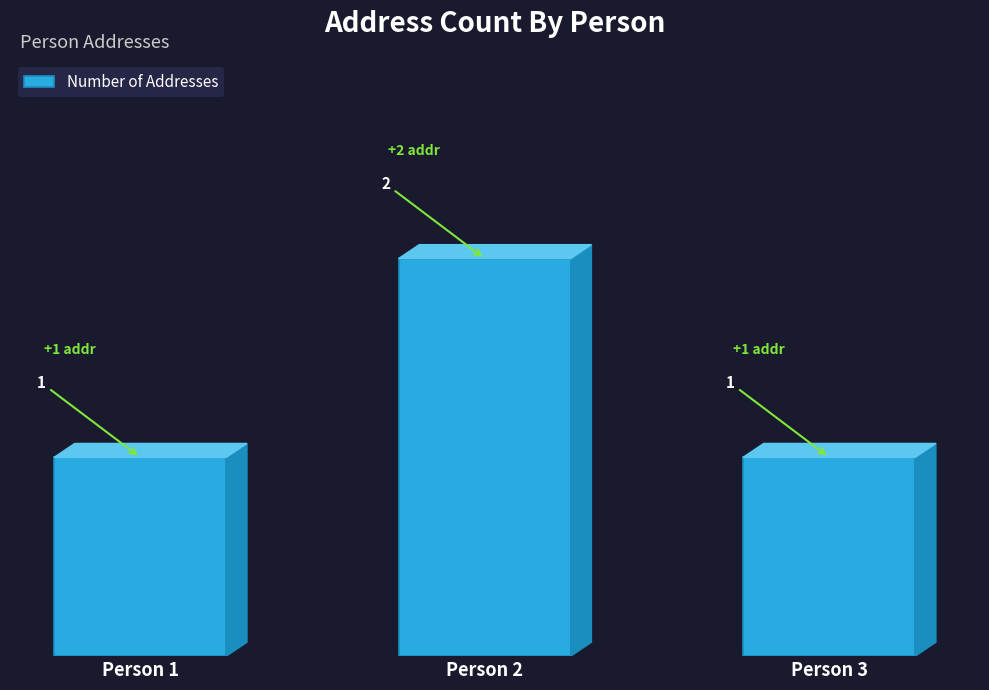

Which has a higher value, Person 1 or Person 2?

Person 2